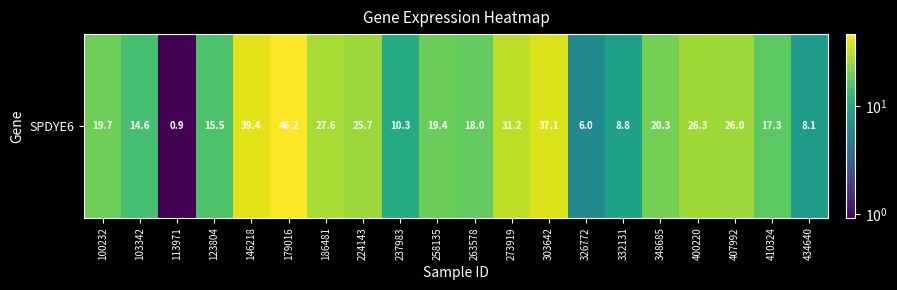

True or false: the data shows 15.5 at 123804.

True